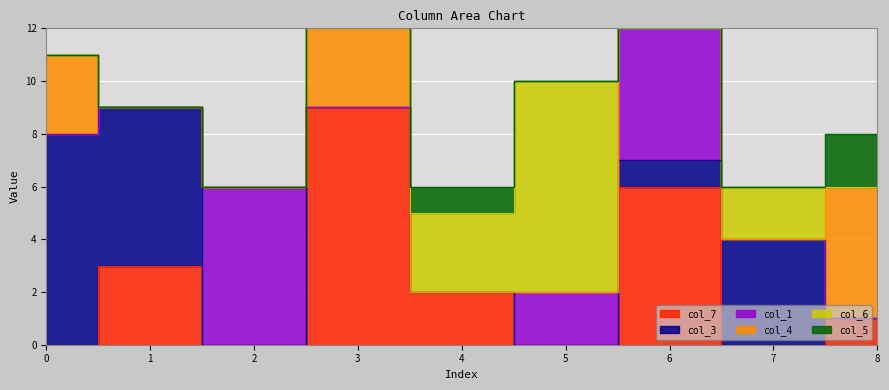

The col_5 series shows 0 at 7. True or false?

True